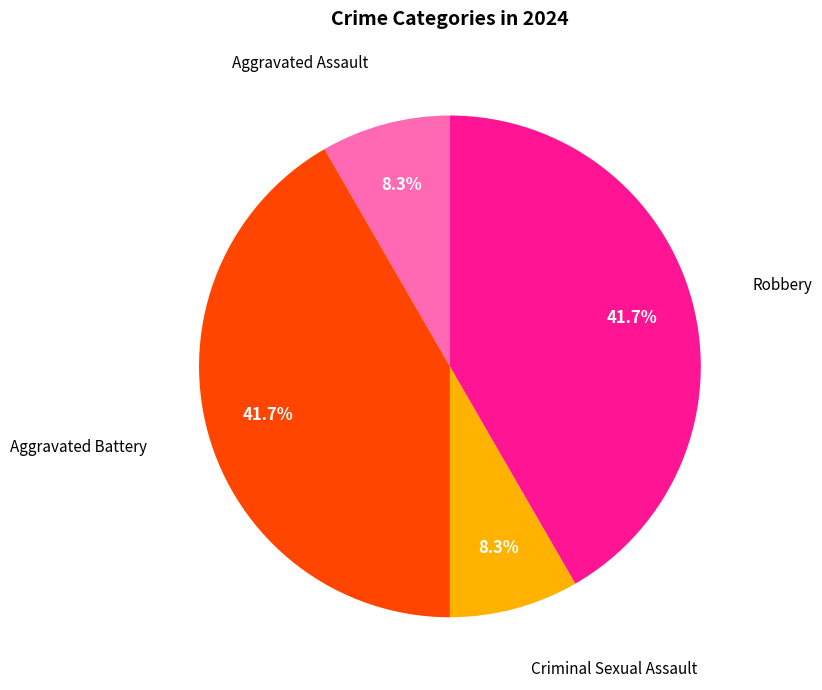

Is there a majority slice in this chart?

No